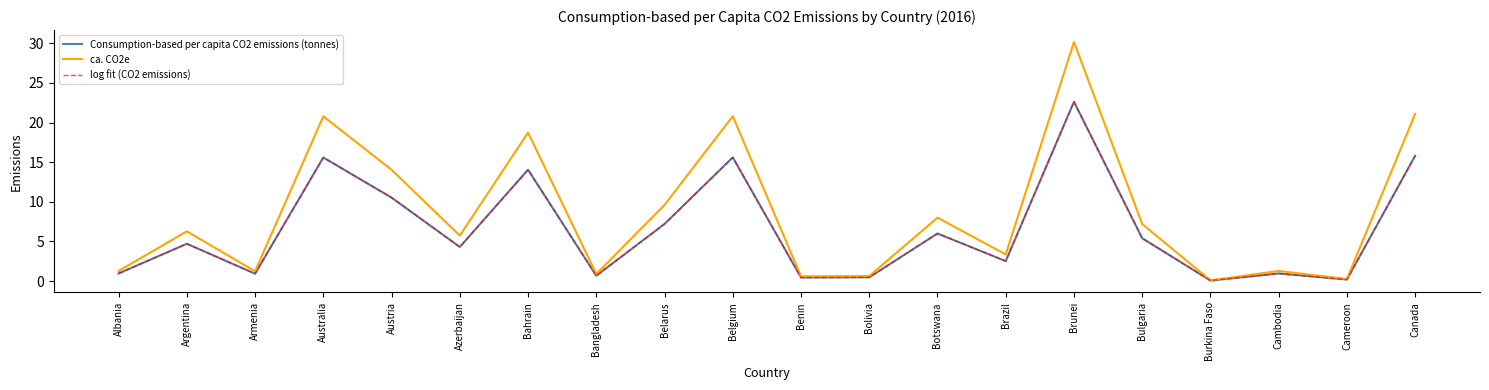

Which series has the largest range (max minus min)?

ca. CO2e